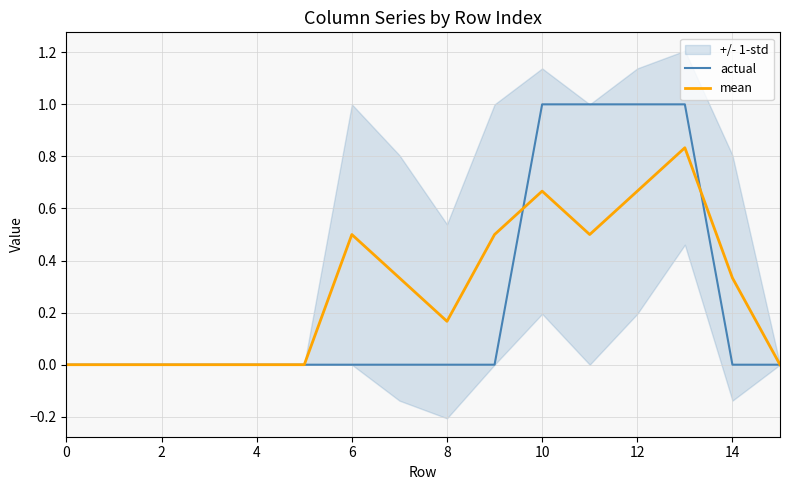

The actual series shows 0.3 at 10. True or false?

False